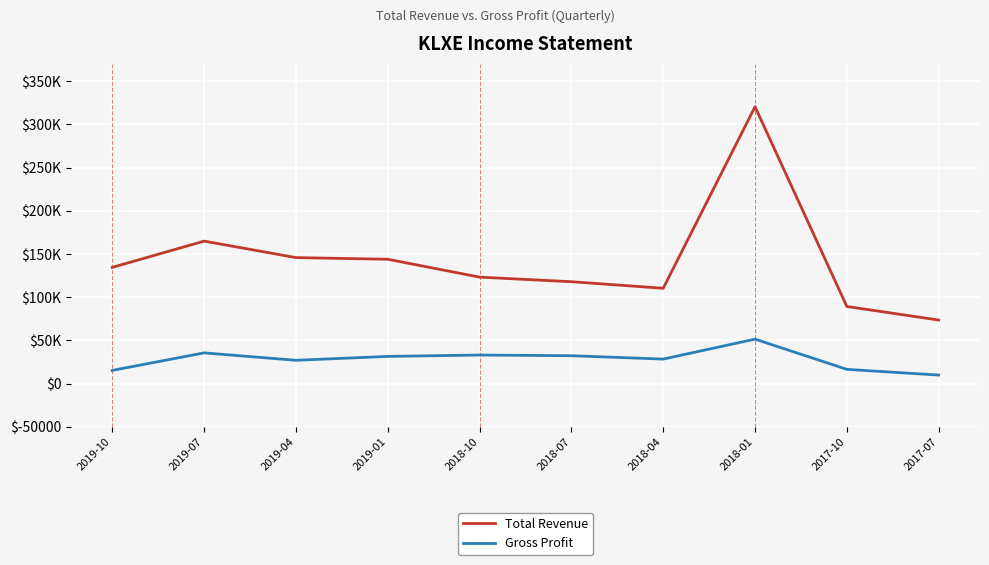

How many interior local valleys does the Gross Profit series have?

2